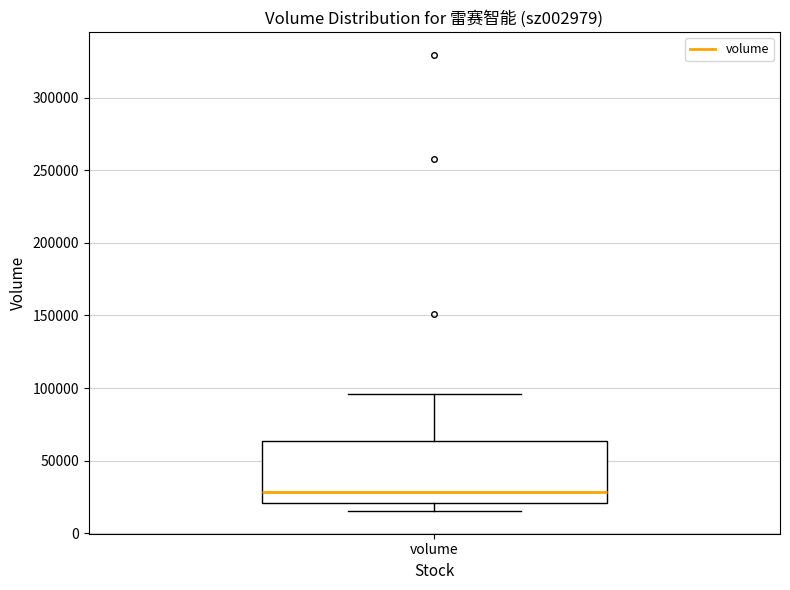

Transcribe this box plot: give where the median line is, the range the box spans, and where the two whiskers end, as read against the y-axis. The values are not printed on the chart, so give them approximately, as read against the axis.

median 30000, box 20000 to 65000, whiskers 15000 to 95000